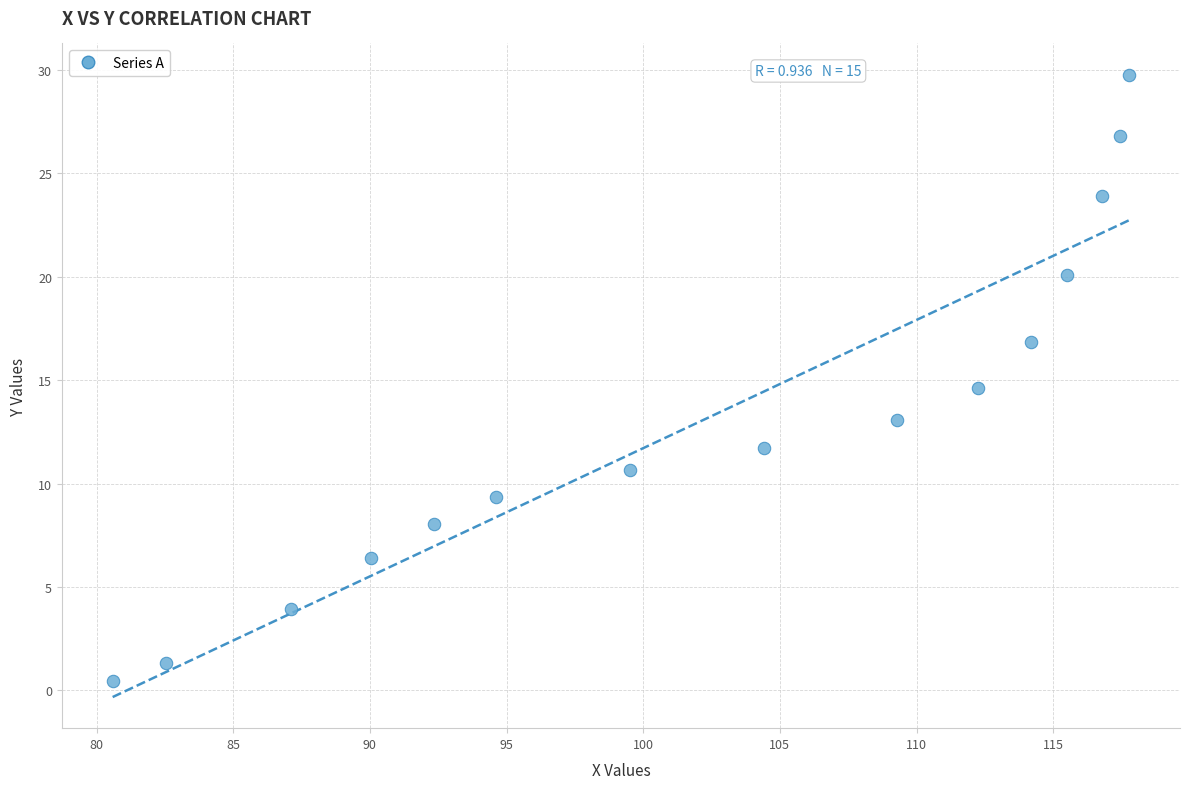

What is the range of X values (max minus min)?

37.2